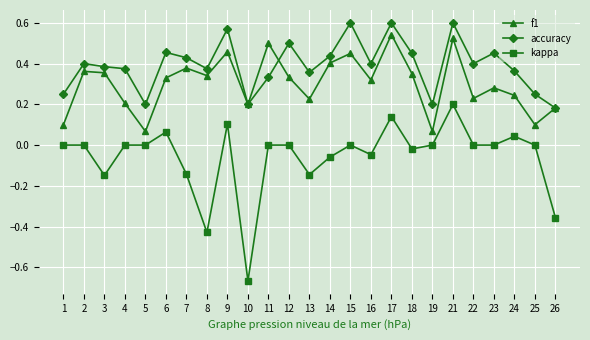

What are all the series names shown in the legend?

f1, accuracy, kappa